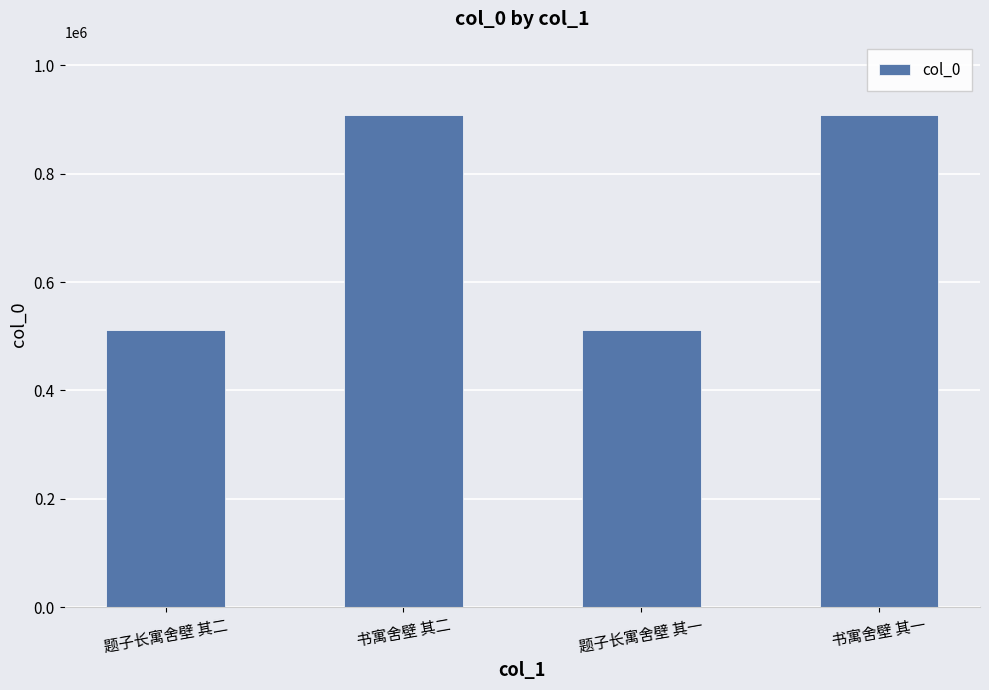

What is the label of the 4th bar from the right?

题子长寓舍壁 其二